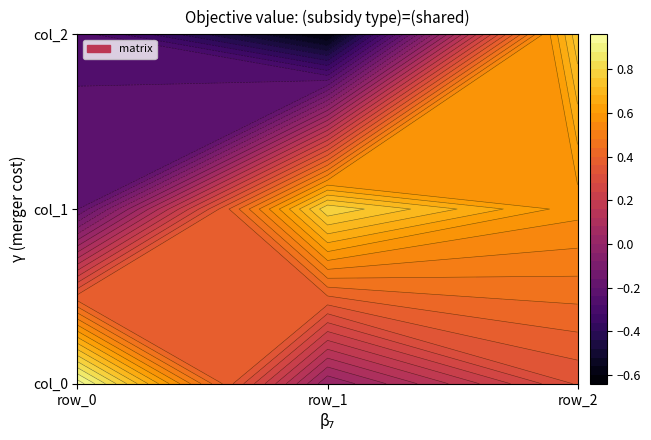

Reading left to right, transcribe all the data shown in this chart.

col_0: row_0=0.9	row_1=0.0	row_2=0.3
col_1: row_0=-0.2	row_1=0.8	row_2=0.6
col_2: row_0=-0.3	row_1=-0.6	row_2=0.7